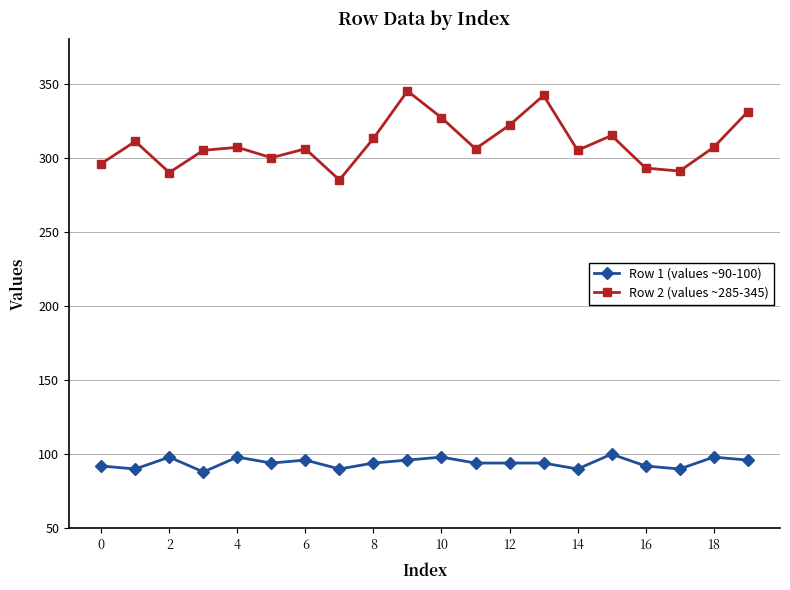

List the series in order of their overall mean, highest first.

Row 2 (values ~285-345), Row 1 (values ~90-100)